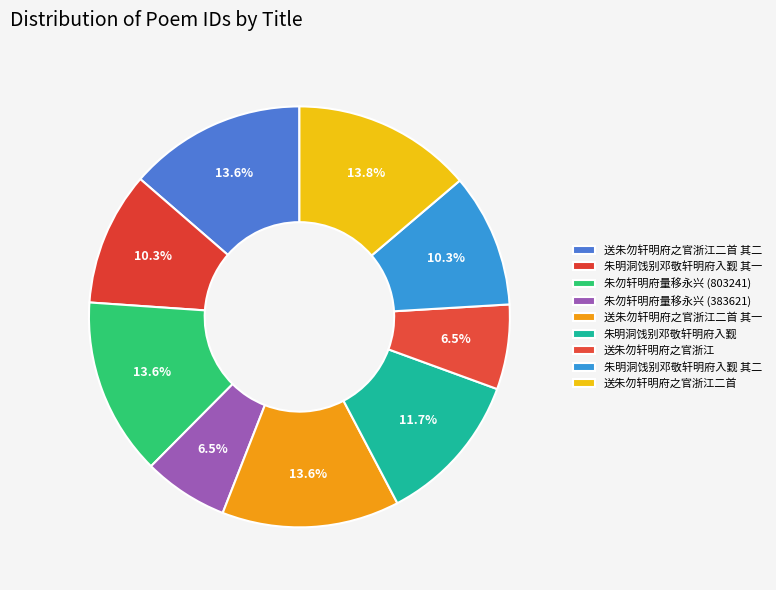

To the nearest percent, what is the average slice percentage?

11%